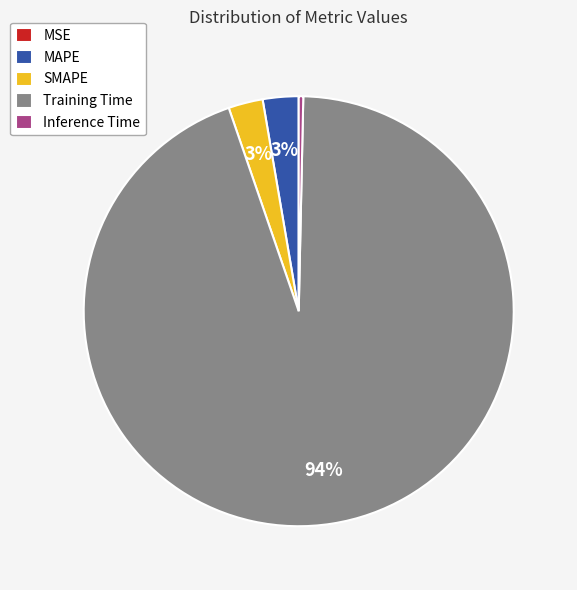

Is it true that SMAPE is 10% of the pie?

False